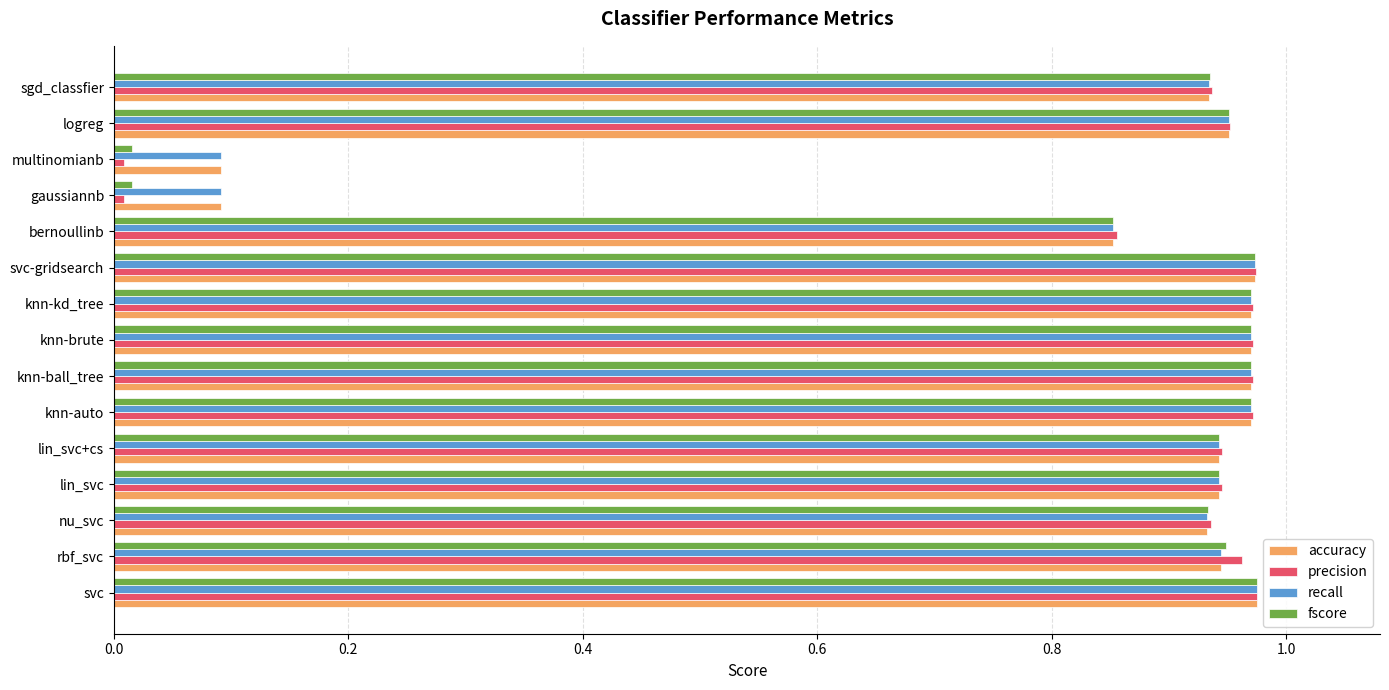

Is it true that accuracy equals 0.4 at lin_svc?

False